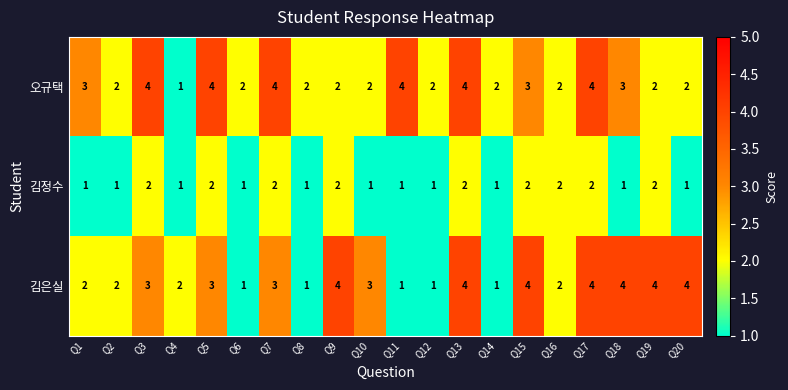

How many categories are shown in the chart?

20